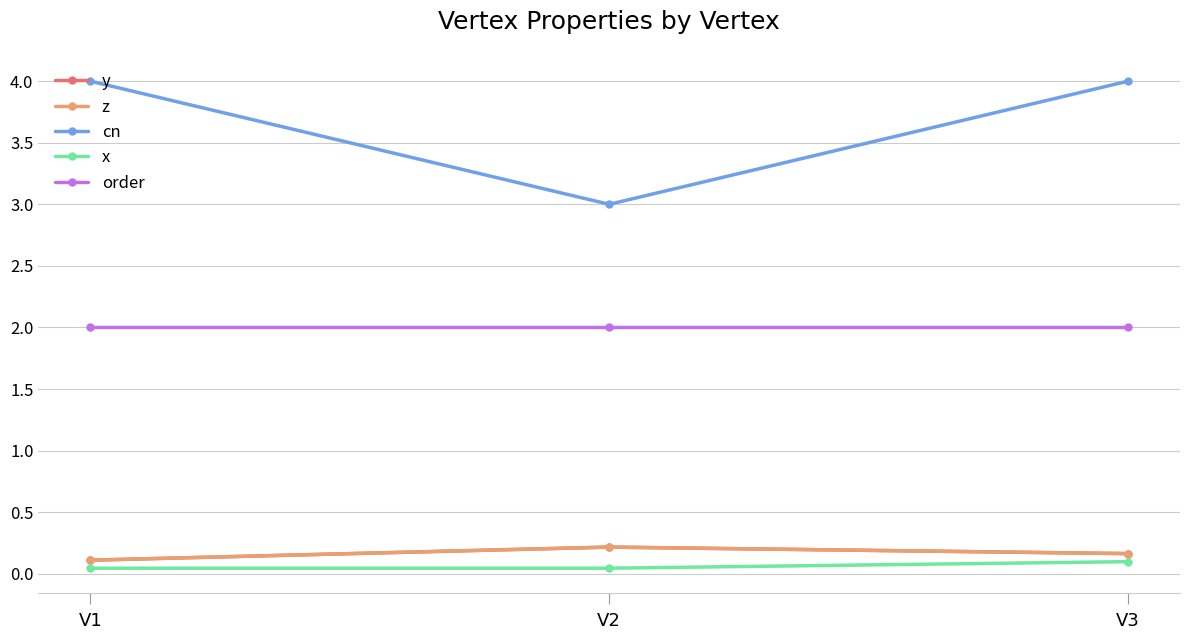

Which series has the widest spread of values?

cn